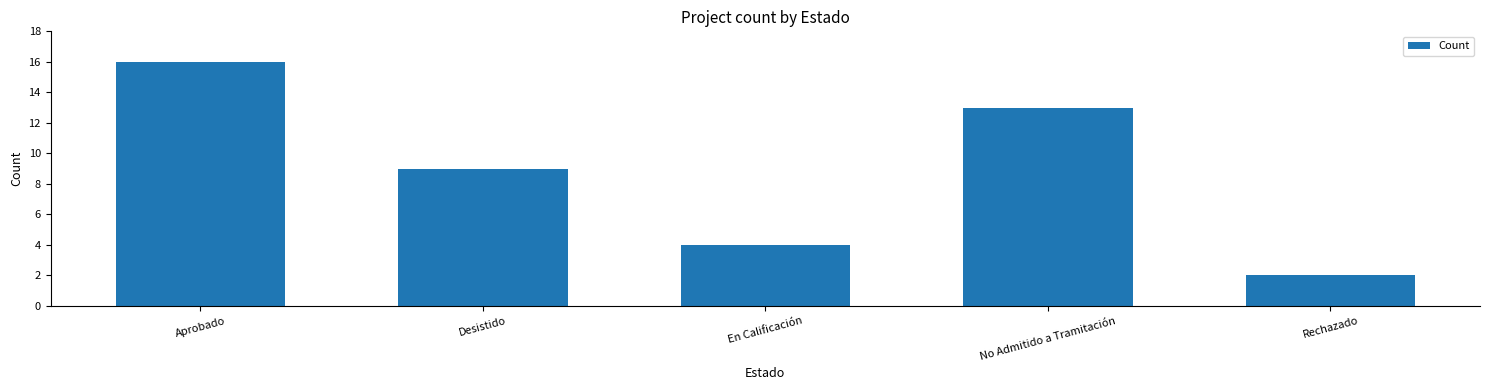

The value at Aprobado is 16. True or false?

True